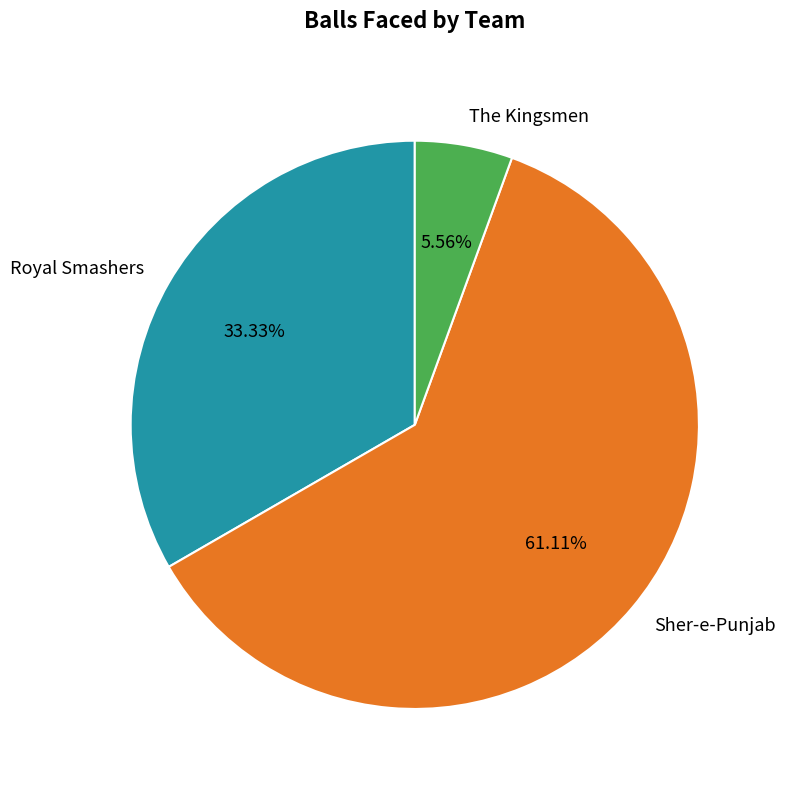

How many slices are in this pie chart?

3